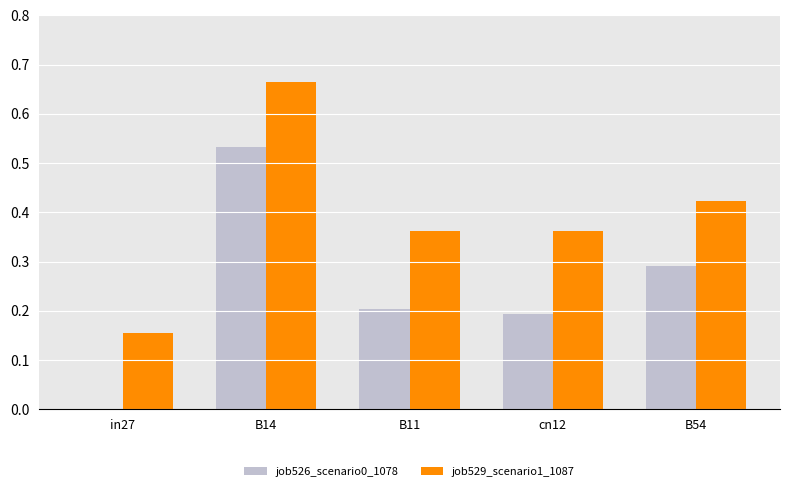

The job529_scenario1_1087 series shows 0.1 at B11. True or false?

False